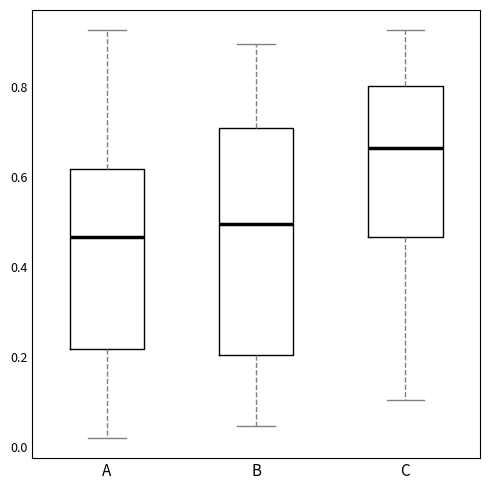

Reading left to right, transcribe this box plot: for each box, give where its median line is, the range the box spans, and where its two whiskers end, as read against the y-axis. The values are not printed on the chart, so give them approximately, as read against the axis.

A: median 0.46, box 0.22 to 0.62, whiskers 0.02 to 0.92
B: median 0.50, box 0.20 to 0.70, whiskers 0.04 to 0.90
C: median 0.66, box 0.46 to 0.80, whiskers 0.10 to 0.92